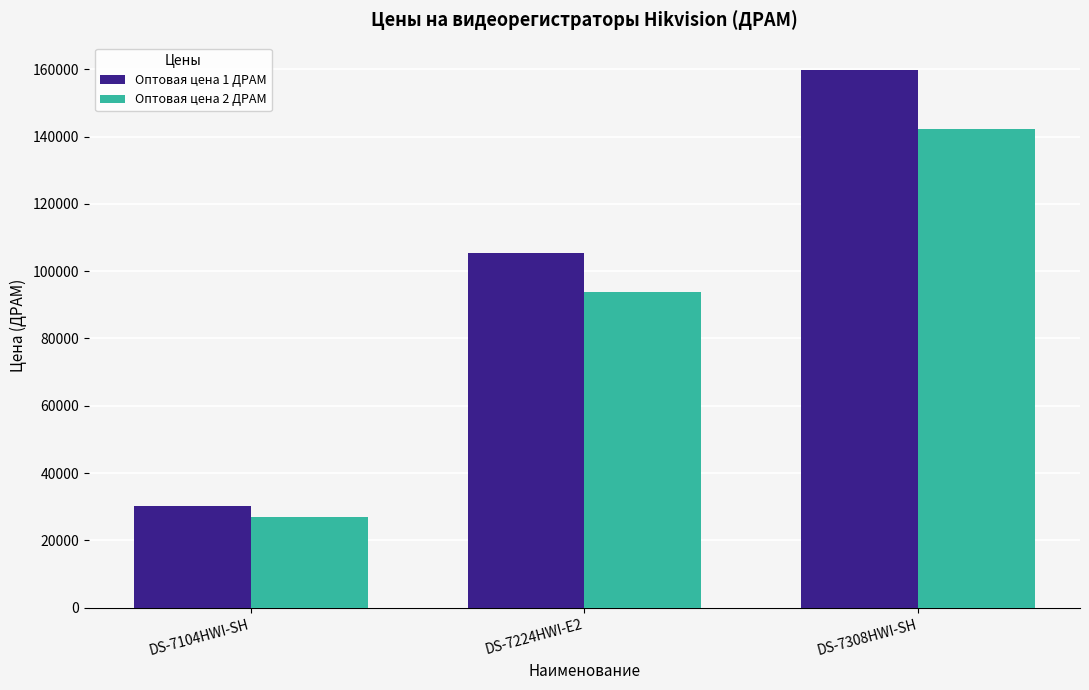

What is the spread (max minus min) of values at DS-7308HWI-SH?

17800